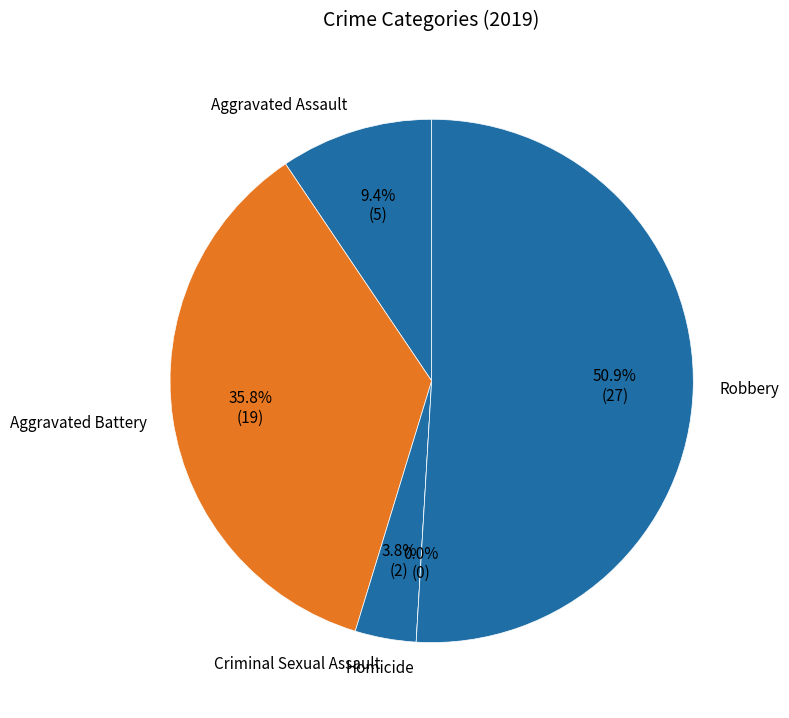

What is the majority slice?

Robbery